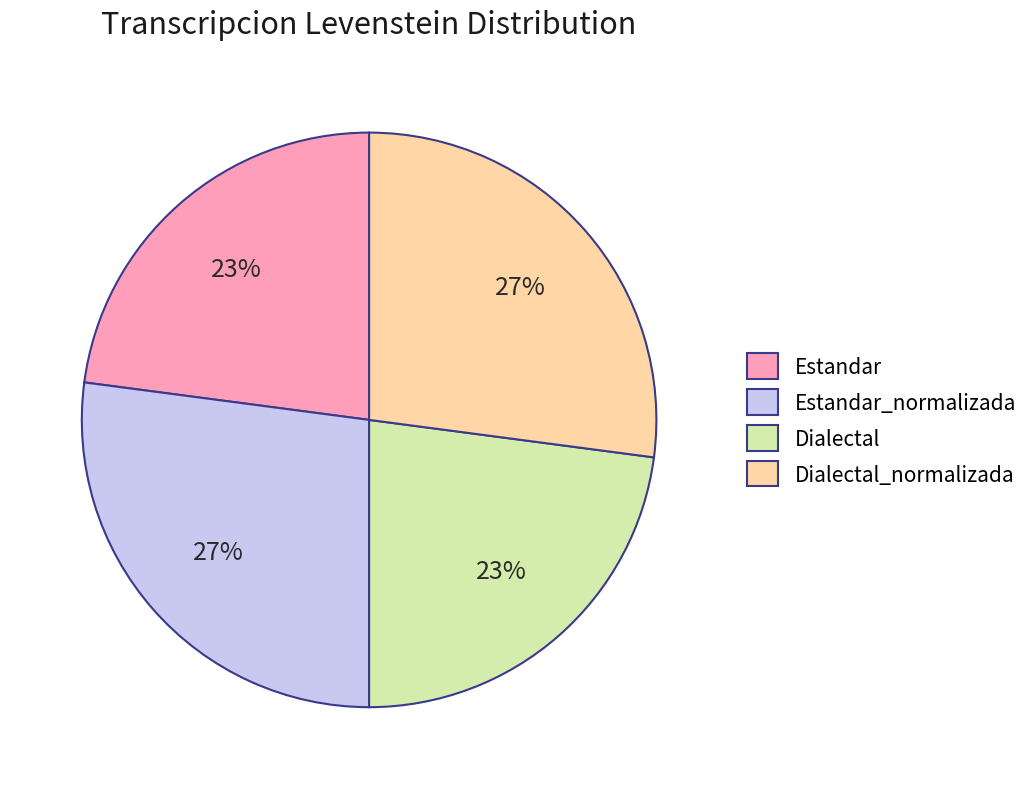

The Estandar slice represents 31% of the pie. True or false?

False